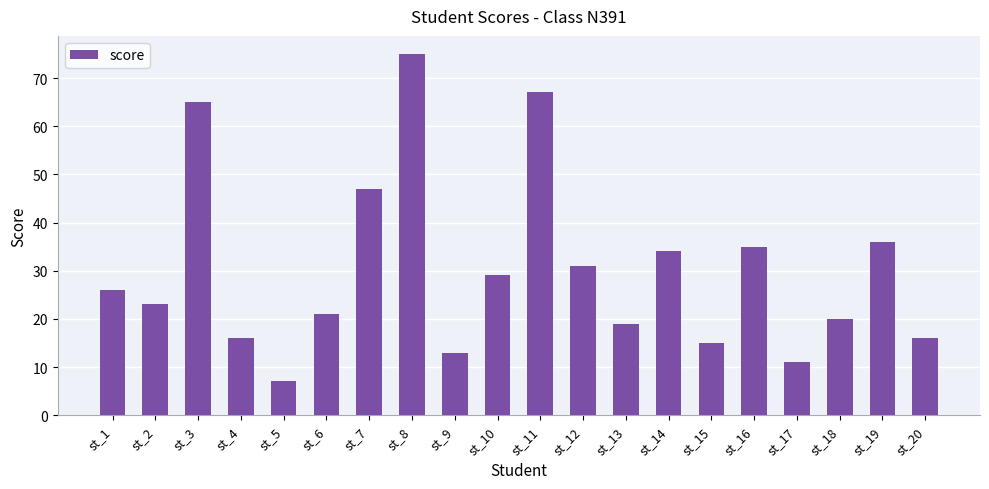

How many distinct data groups are displayed?

1